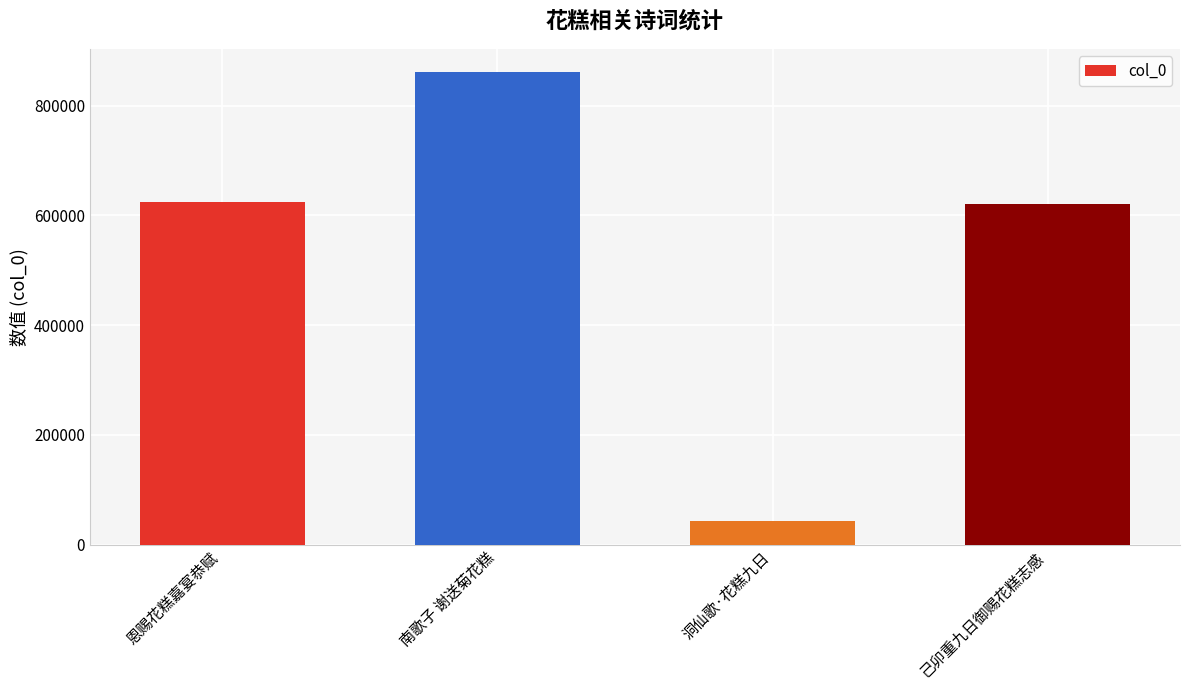

Reading left to right, list all the values displayed in this chart.

恩赐花糕嘉宴恭赋=624546	南歌子 谢送菊花糕=860257	洞仙歌·花糕九日=42304	己卯重九日御赐花糕志感=620496